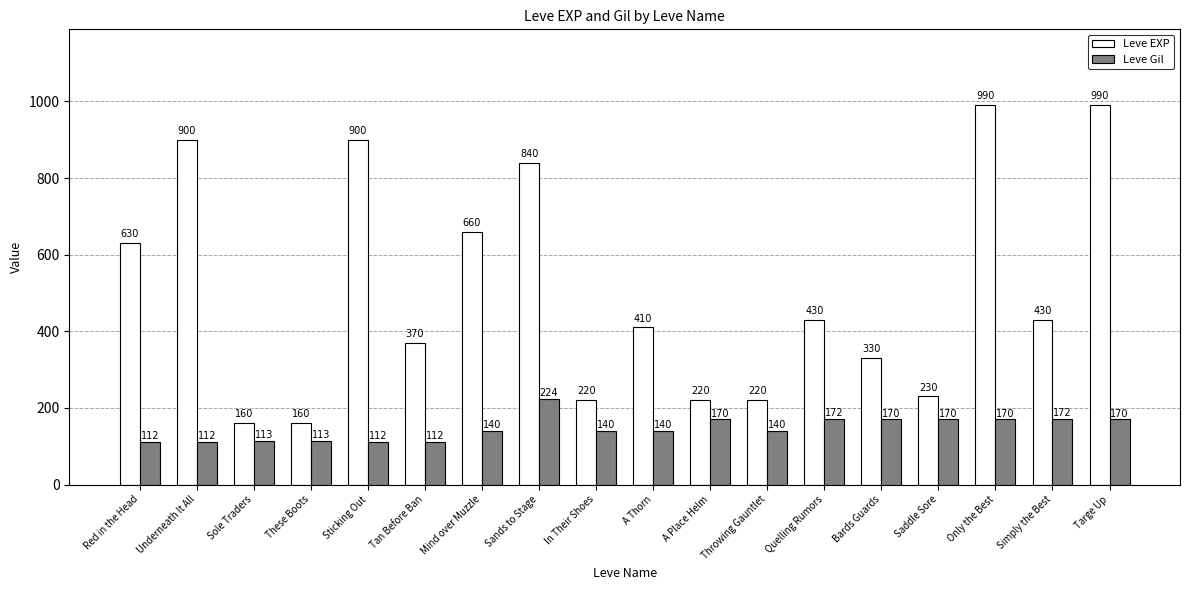

What is the label of the 4th bar from the left?

These Boots